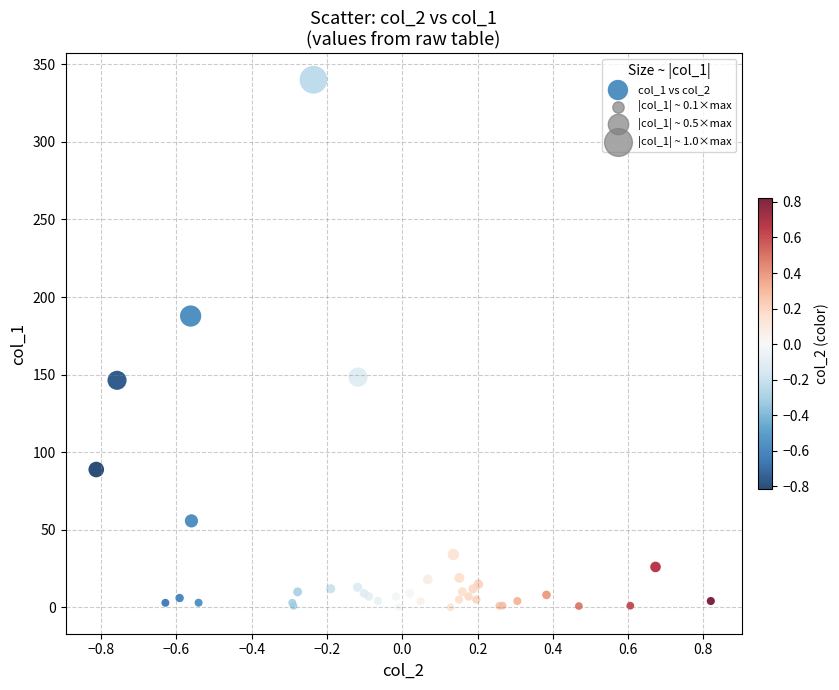

What Y value in the scatter plot is closest to 170?

187.7